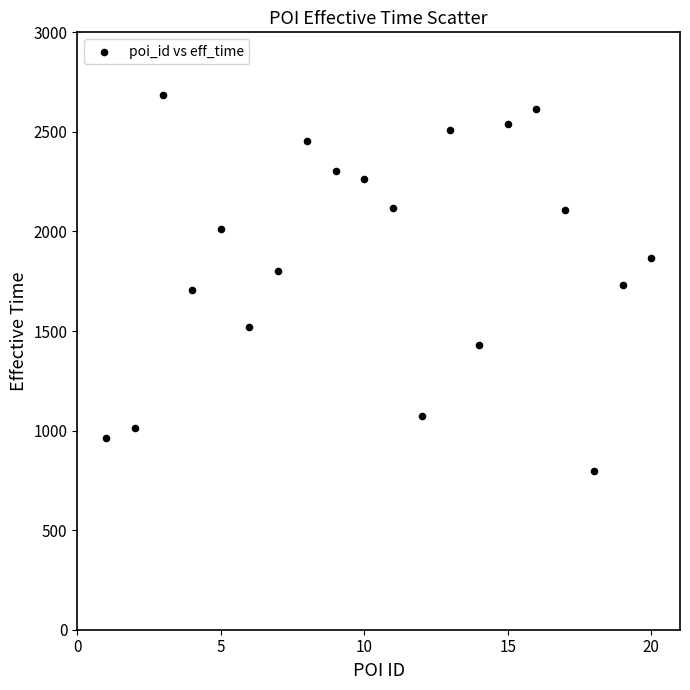

What is the range of X values (max minus min)?

19